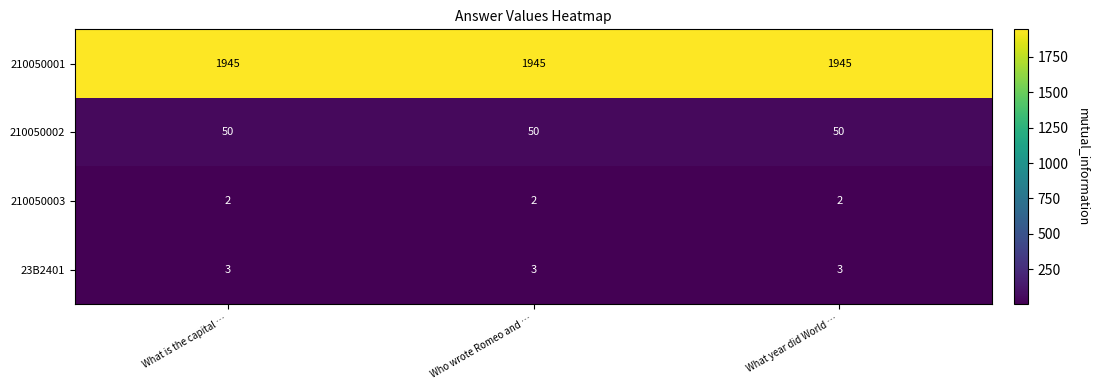

What is the spread (max minus min) of values at What year did World …?

1943